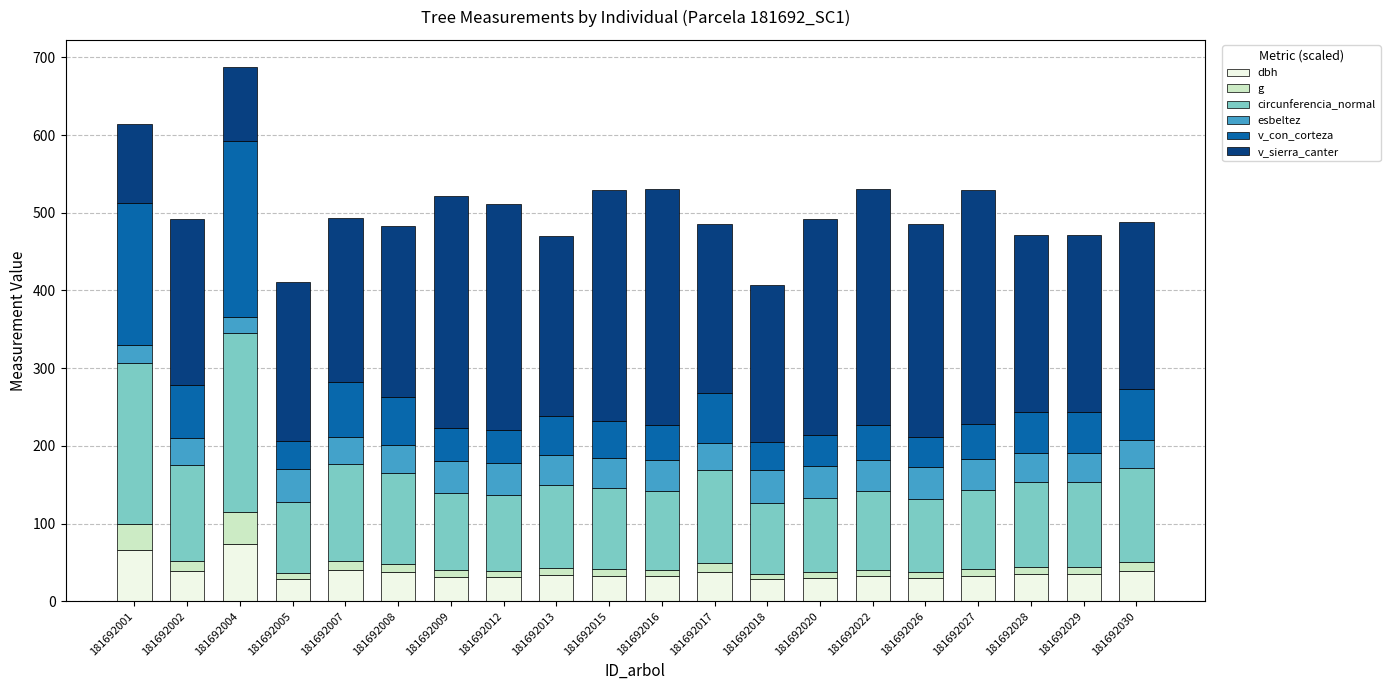

The value of dbh at 181692012 is 31.3. True or false?

True